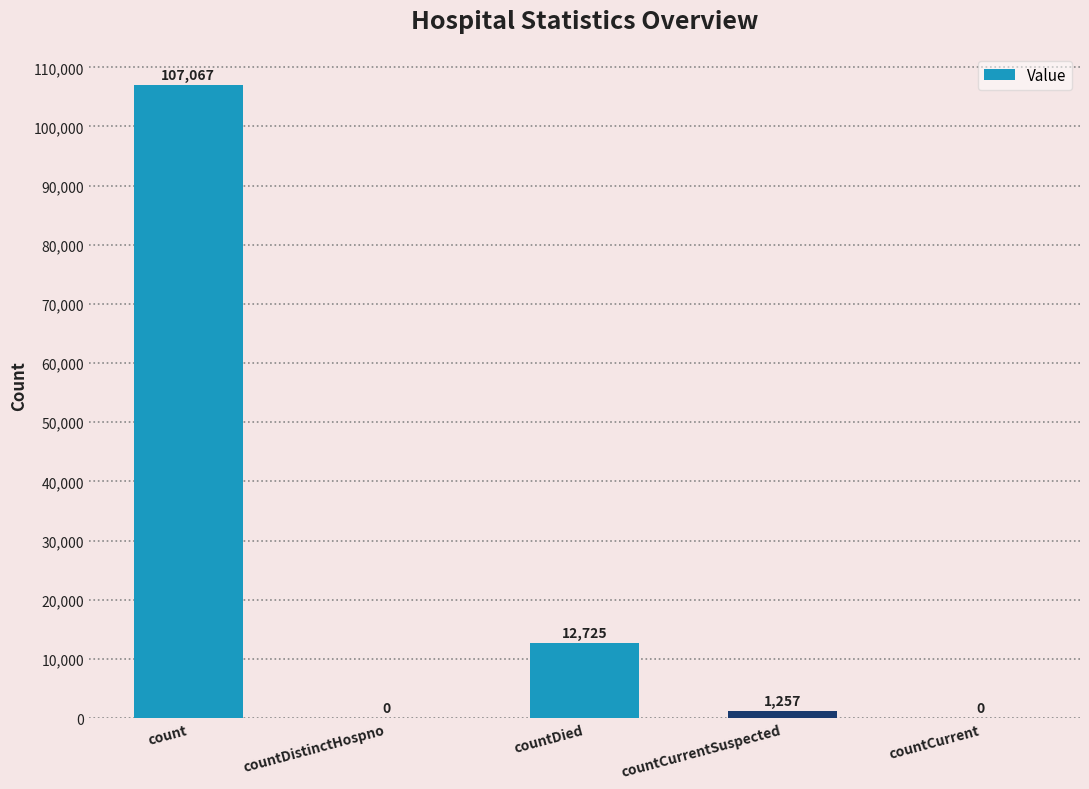

Are the bars horizontal?

No